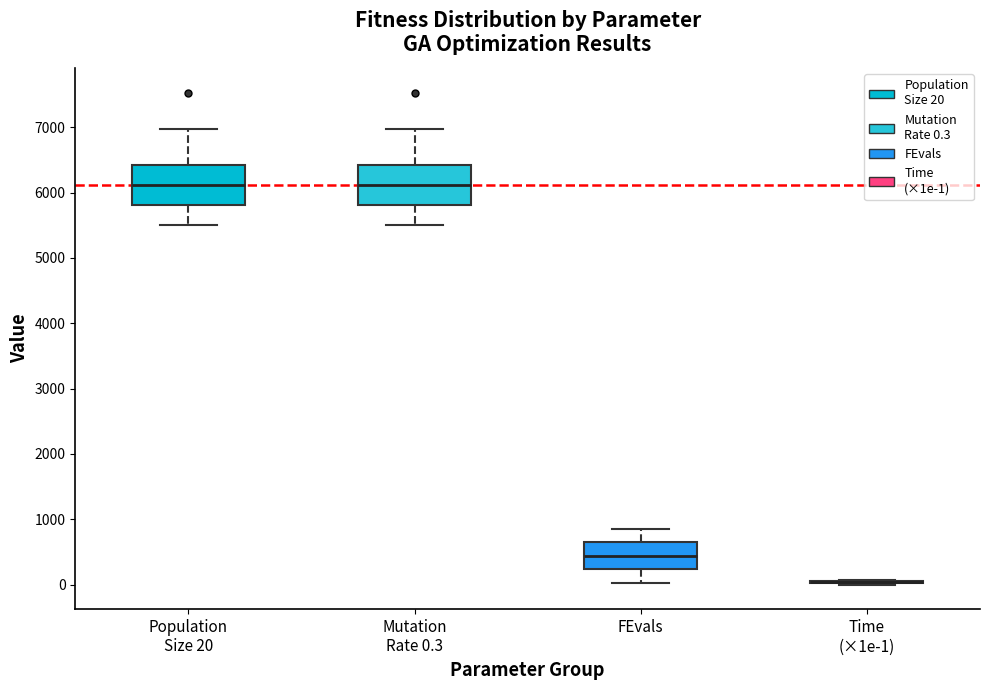

Reading left to right, transcribe this box plot: for each box, give where its median line is, the range the box spans, and where its two whiskers end, as read against the y-axis. The values are not printed on the chart, so give them approximately, as read against the axis.

Population Size 20: median 6100, box 5800 to 6400, whiskers 5500 to 7000
Mutation Rate 0.3: median 6100, box 5800 to 6400, whiskers 5500 to 7000
FEvals: median 400, box 200 to 600, whiskers 0 to 900
Time (×1e-1): box collapsed to a line at 0, whiskers 0 to 100